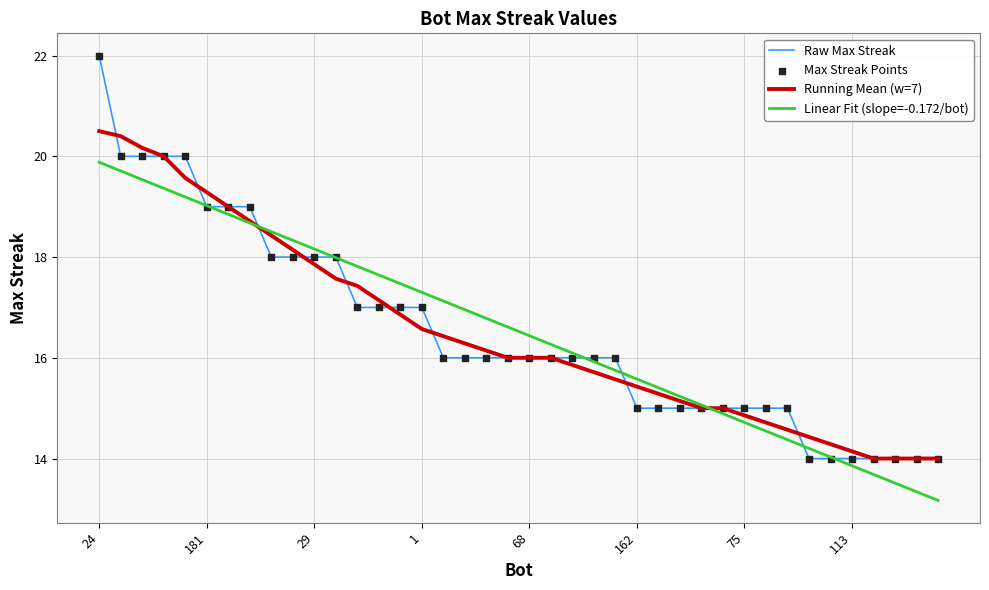

What is the smallest value displayed?

13.2